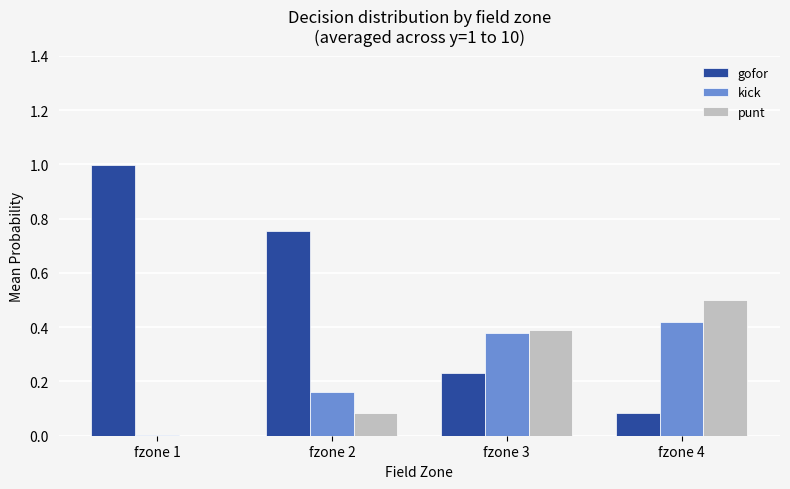

Which category has the highest value in the kick series?

fzone 4